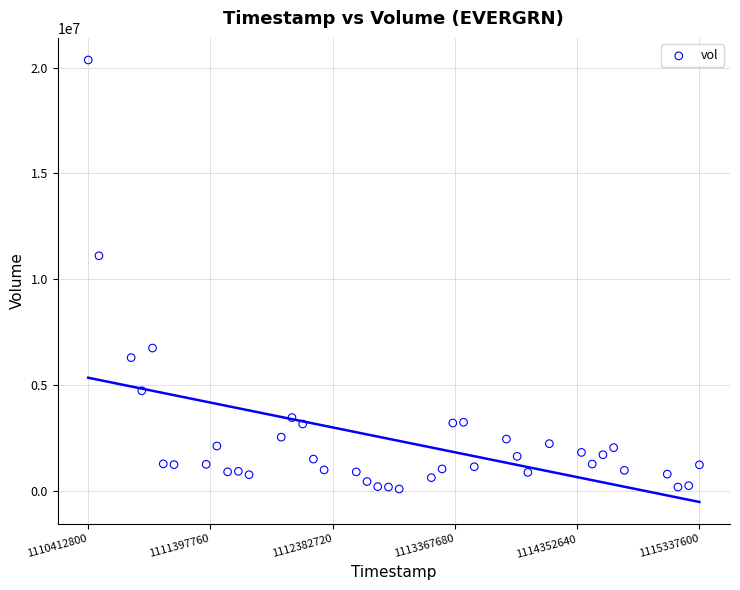

What is the range of X values (max minus min)?

4924800